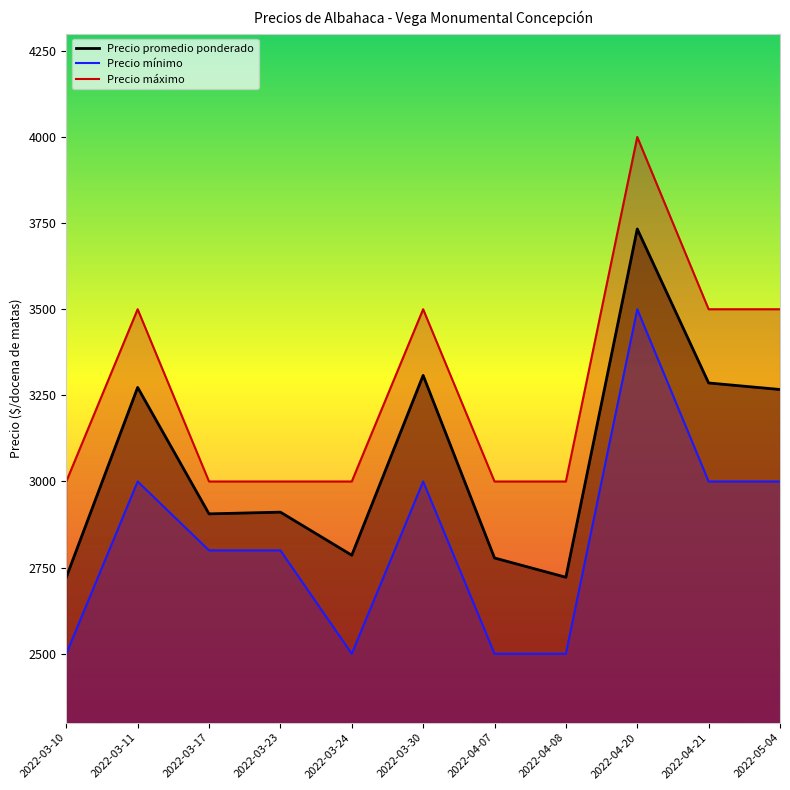

What is the label of the 10th point from the right?

2022-03-11